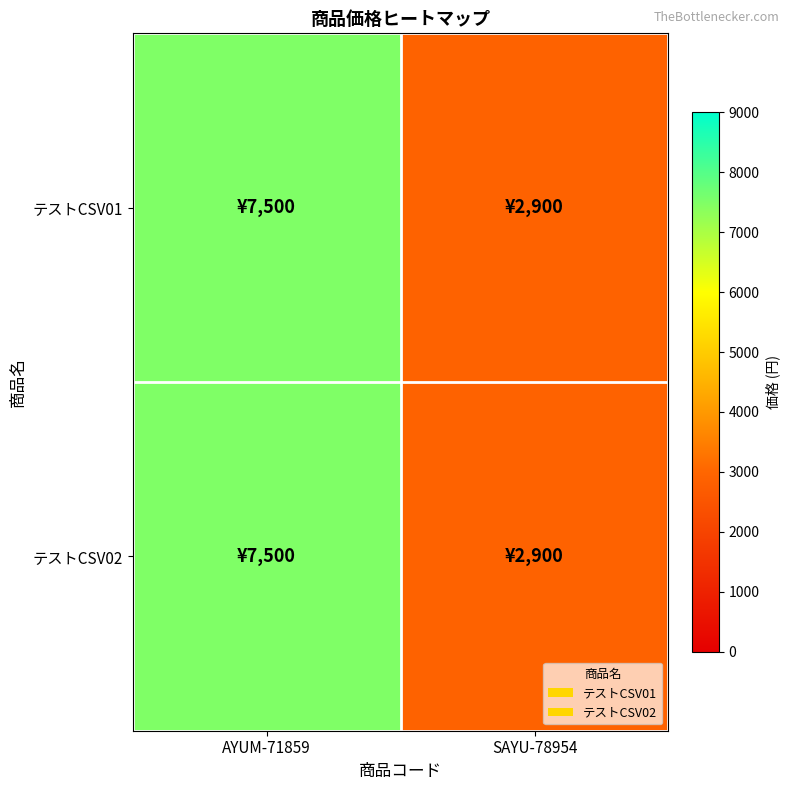

Which series changed the most between AYUM-71859 and SAYU-78954?

テストCSV01